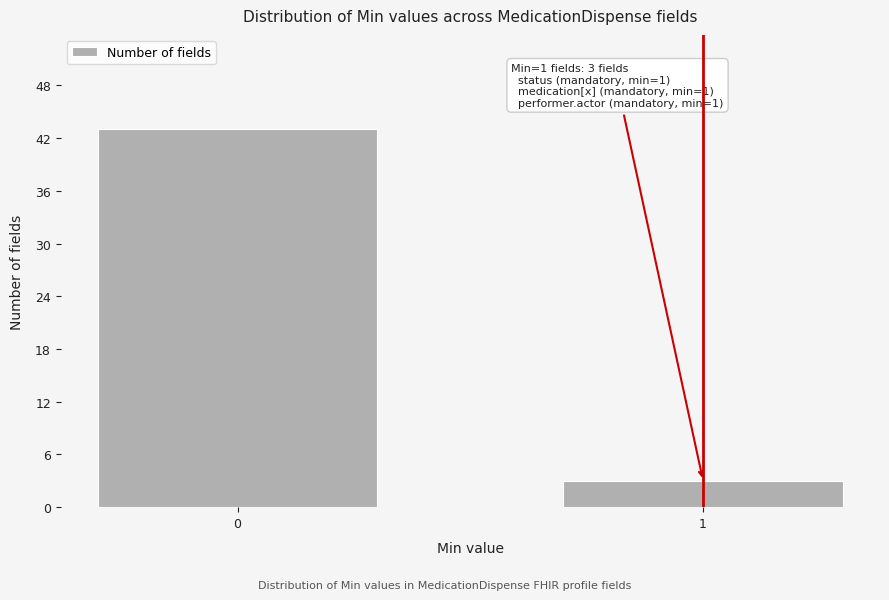

Reading left to right, what are all the values shown in this chart?

43	3